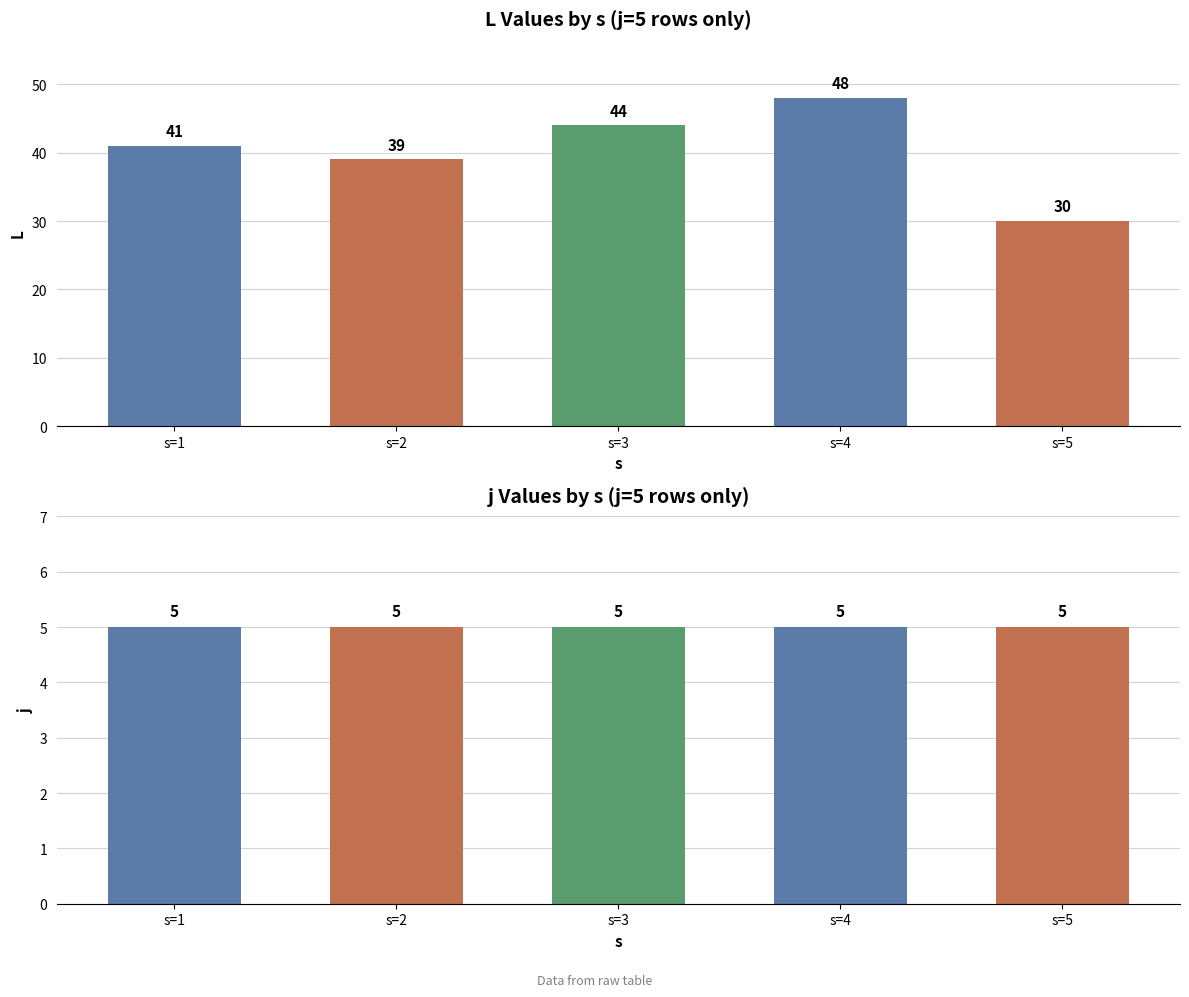

What are all the series names shown in the legend?

L, j